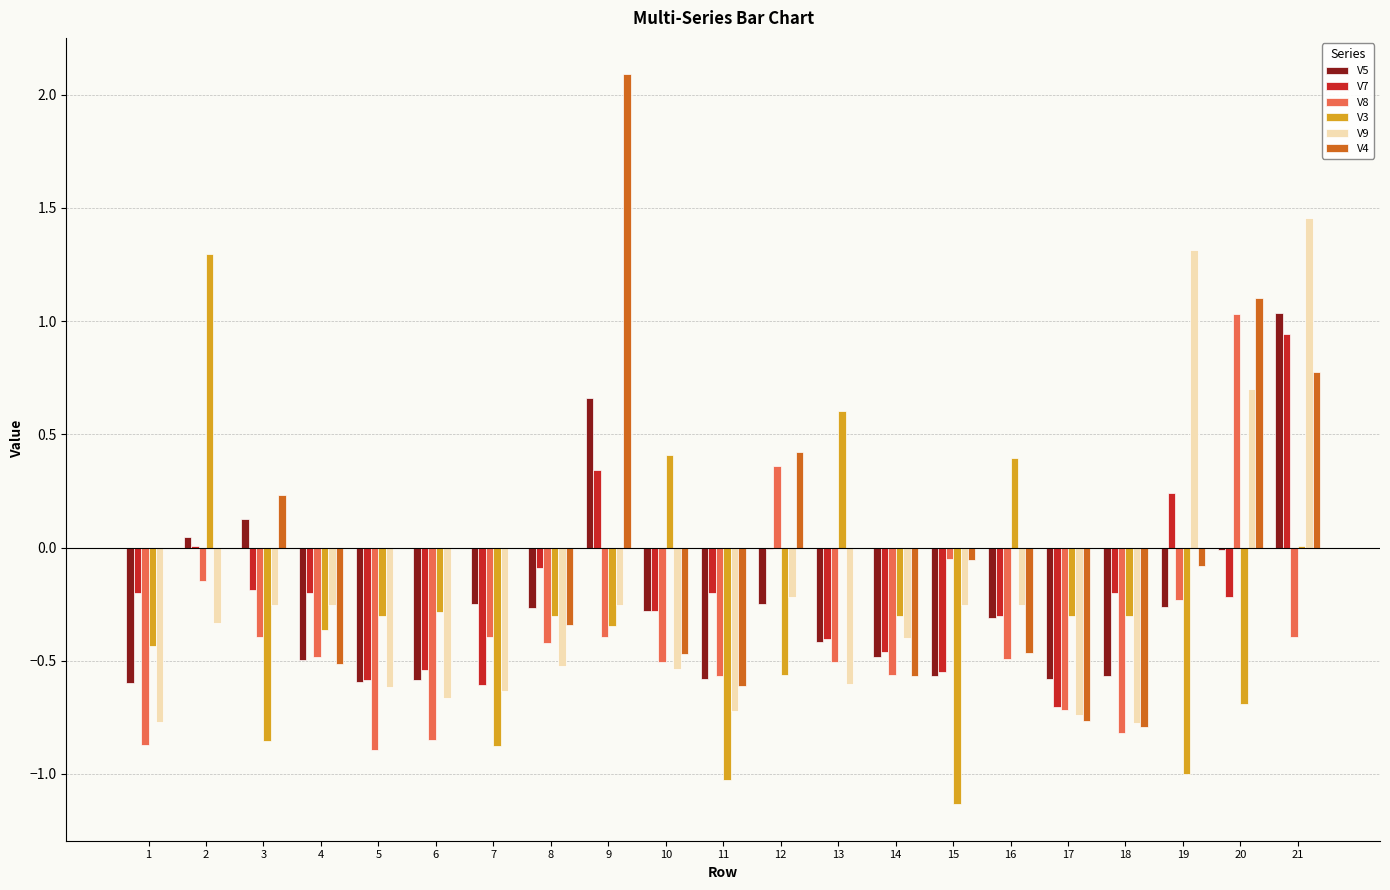

At which label is V8 closest to 0?

15